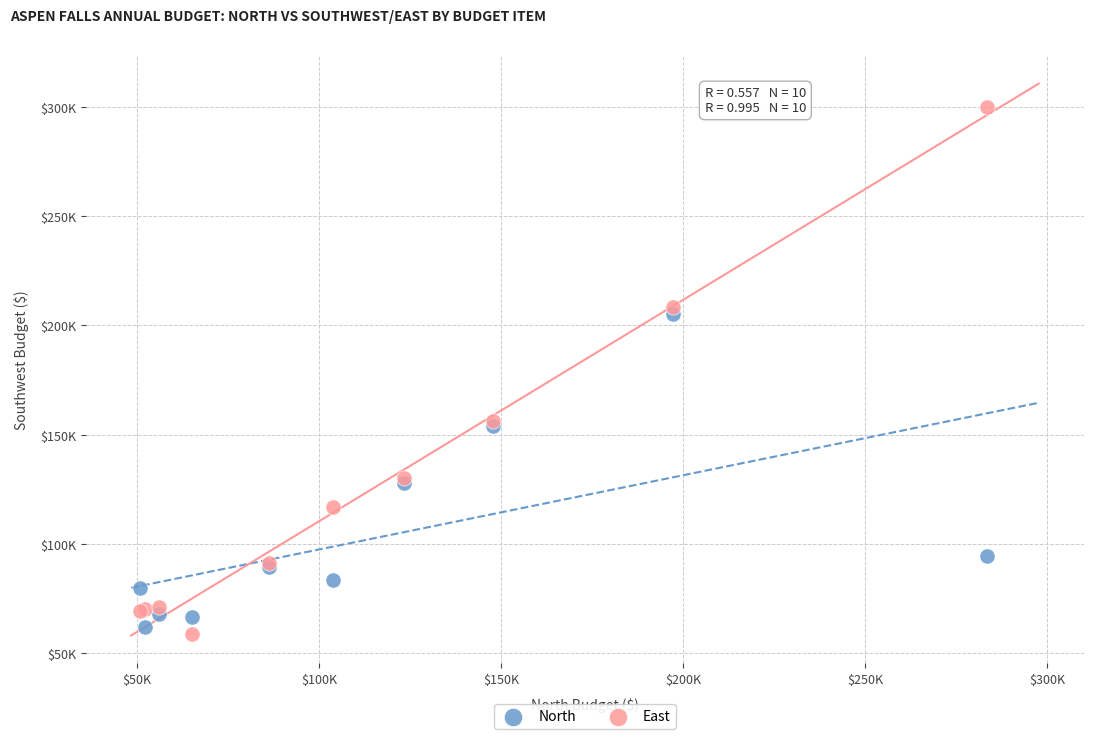

Which series contains the highest Y value?

East